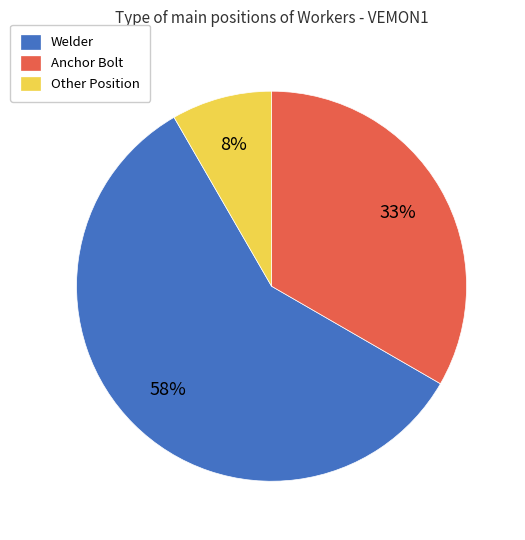

Is there a majority slice in this chart?

Yes